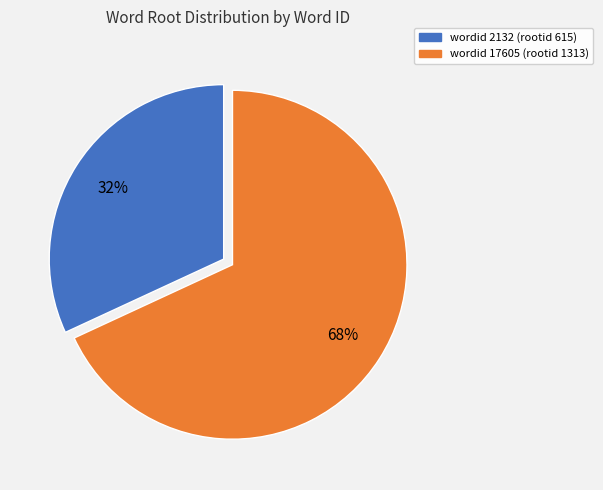

Is there any slice that represents more than half of the pie?

Yes